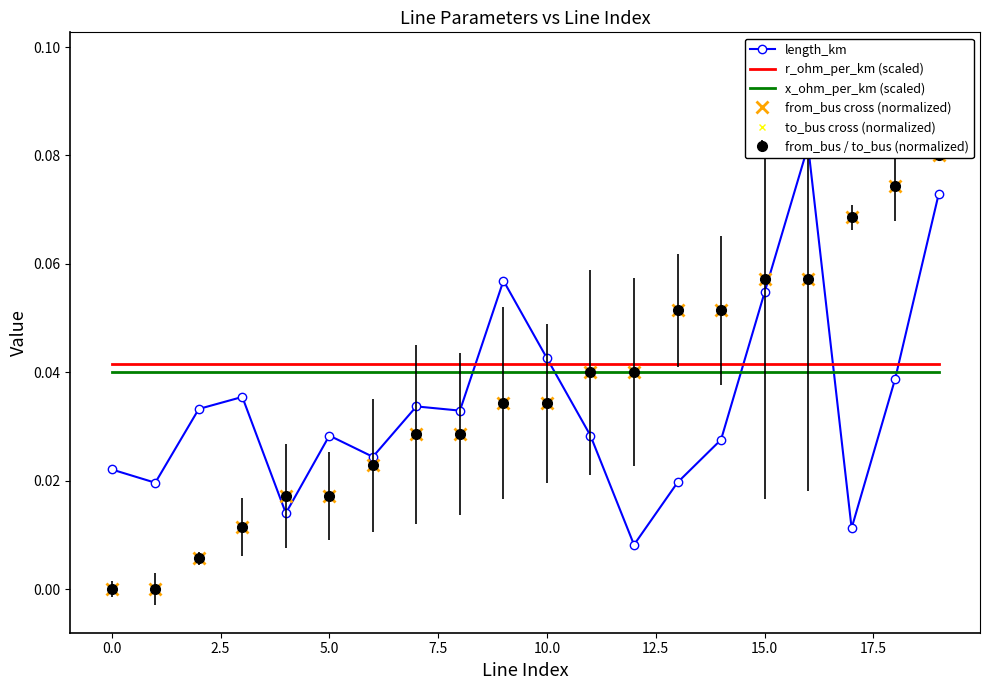

Reading right to left, what are all the values shown in this chart?

length_km: 0.1	0.0	0.0	0.1	0.1	0.0	0.0	0.0	0.0	0.0	0.1	0.0	0.0	0.0	0.0	0.0	0.0	0.0	0.0	0.0
r_ohm_per_km (scaled): 0.0	0.0	0.0	0.0	0.0	0.0	0.0	0.0	0.0	0.0	0.0	0.0	0.0	0.0	0.0	0.0	0.0	0.0	0.0	0.0
x_ohm_per_km (scaled): 0.0	0.0	0.0	0.0	0.0	0.0	0.0	0.0	0.0	0.0	0.0	0.0	0.0	0.0	0.0	0.0	0.0	0.0	0.0	0.0
from_bus cross (normalized): 0.1	0.1	0.1	0.1	0.1	0.1	0.1	0.0	0.0	0.0	0.0	0.0	0.0	0.0	0.0	0.0	0.0	0.0	0.0	0.0
to_bus cross (normalized): 0.1	0.1	0.1	0.1	0.1	0.1	0.1	0.0	0.0	0.0	0.0	0.0	0.0	0.0	0.0	0.0	0.0	0.0	0.0	0.0